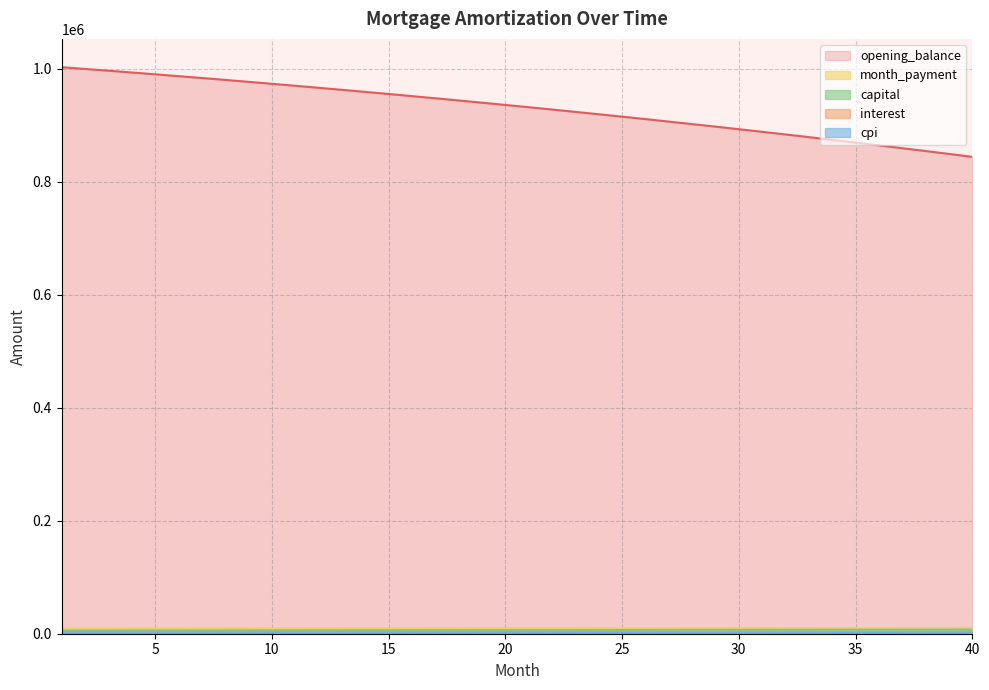

True or false: capital and opening_balance intersect in this chart.

False